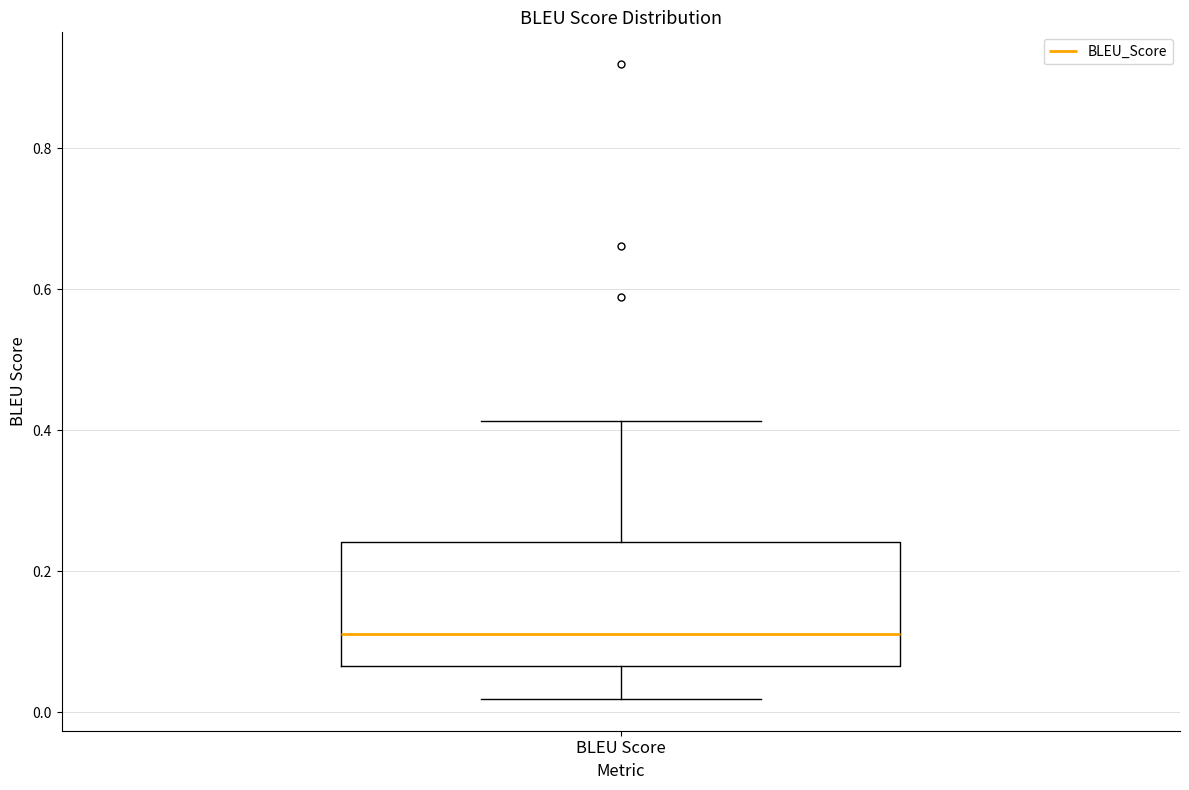

Where is the upper edge of the box for BLEU Score on the y-axis? The values are not printed on the chart, so give them approximately, as read against the axis.

0.24